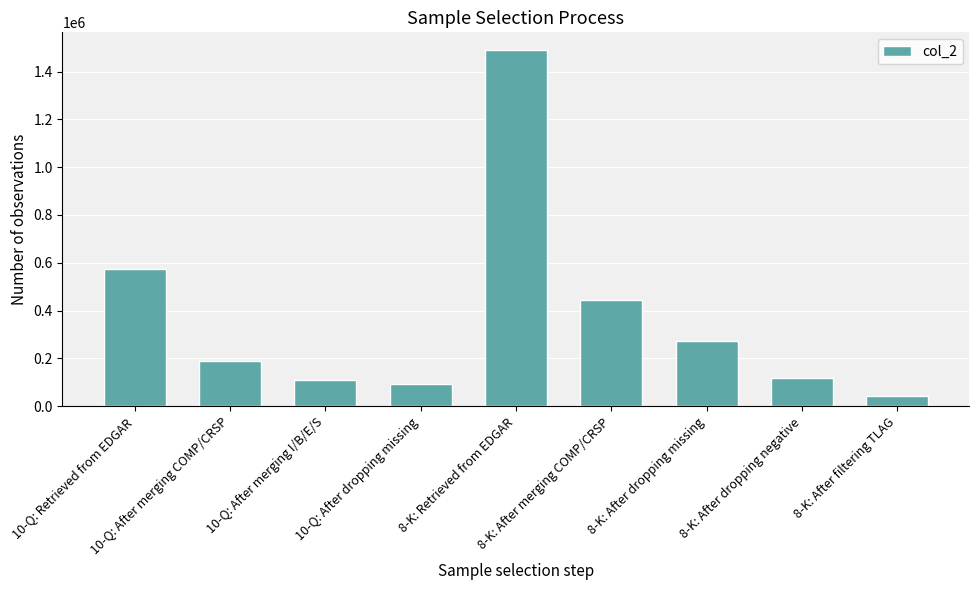

The chart shows a value of 91607 at 10-Q: After dropping missing. True or false?

True